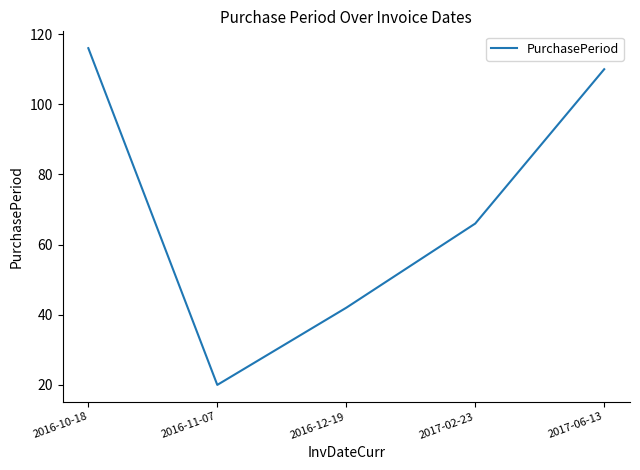

Is it true that the value at 2017-02-23 is 66?

True